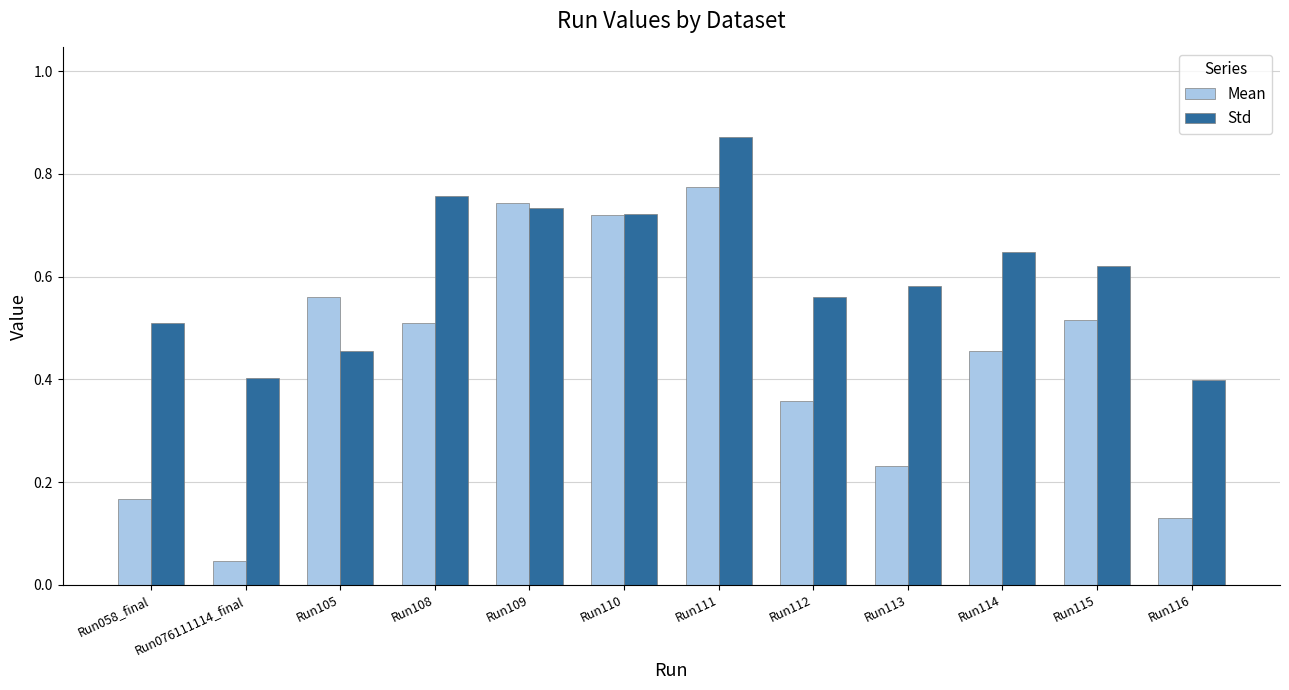

What position from the left is Run113?

9